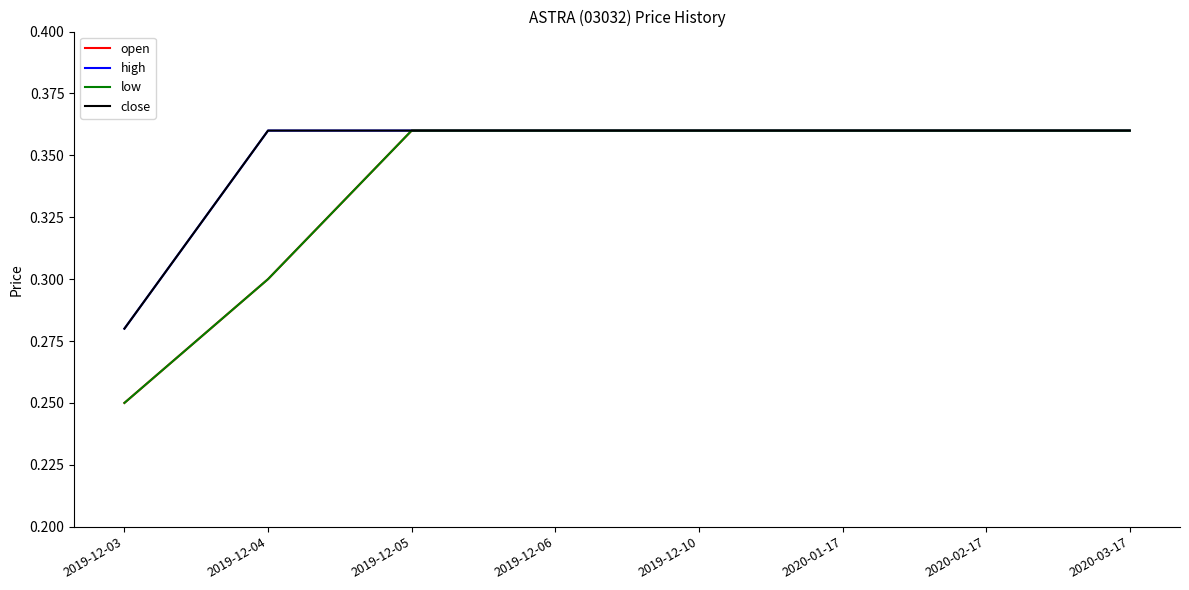

Is this an area chart (filled region under the line)?

No